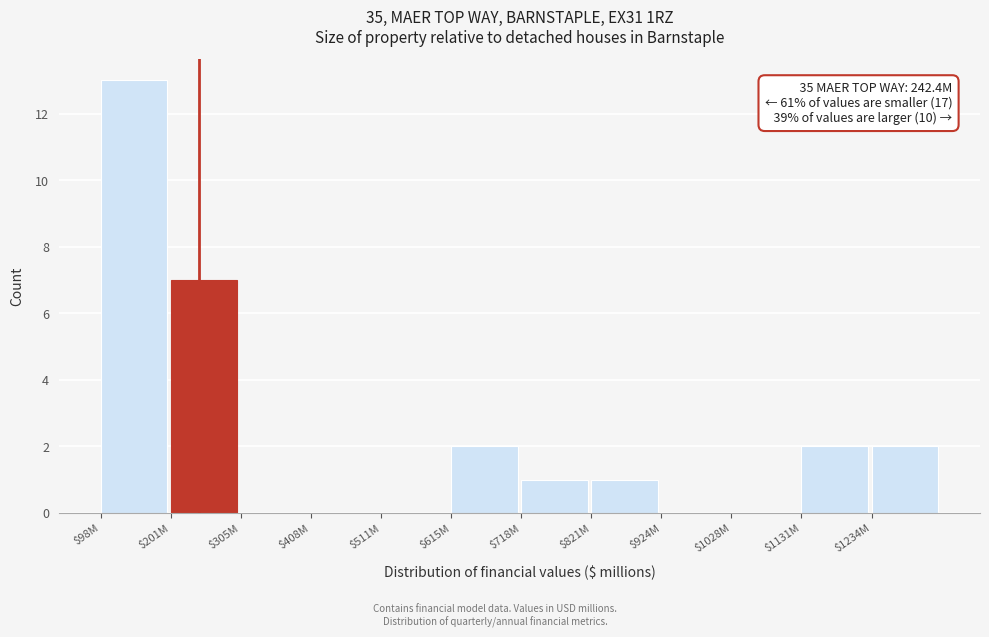

True or false: the data shows 7 at $1028M.

False